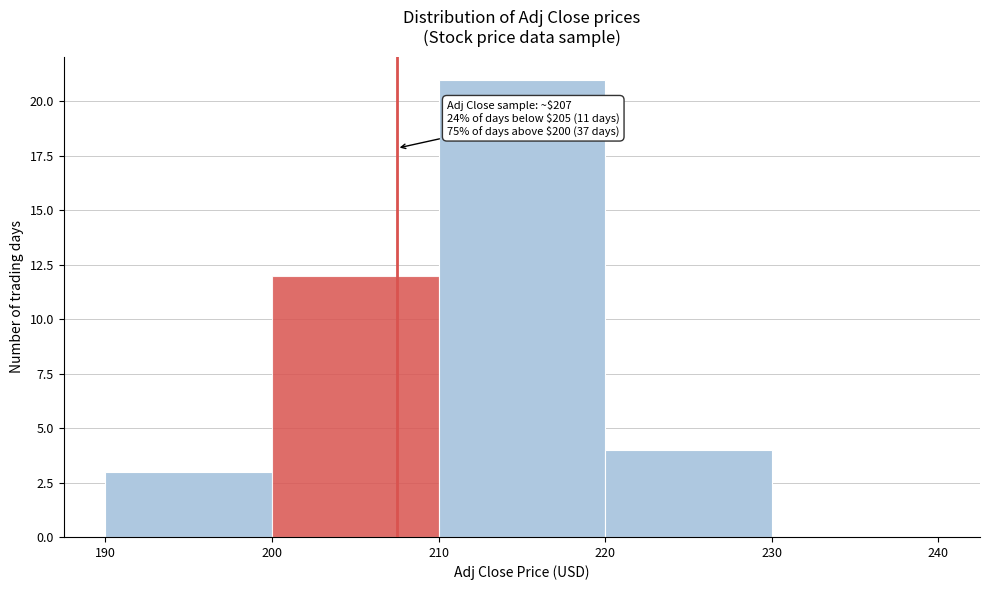

Which range on the x-axis has the tallest bar?

210 to 220